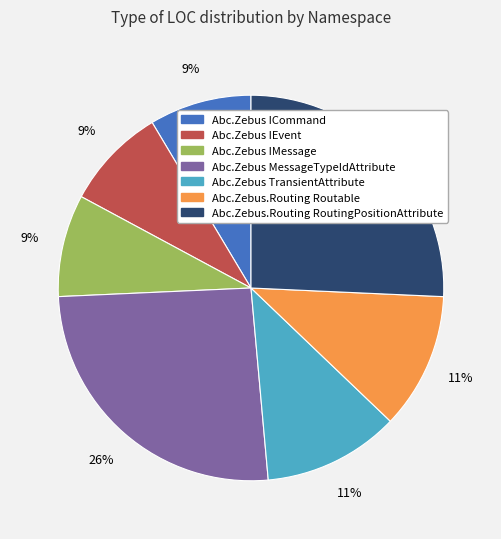

To the nearest percent, what percentage of the pie is Abc.Zebus TransientAttribute?

11%